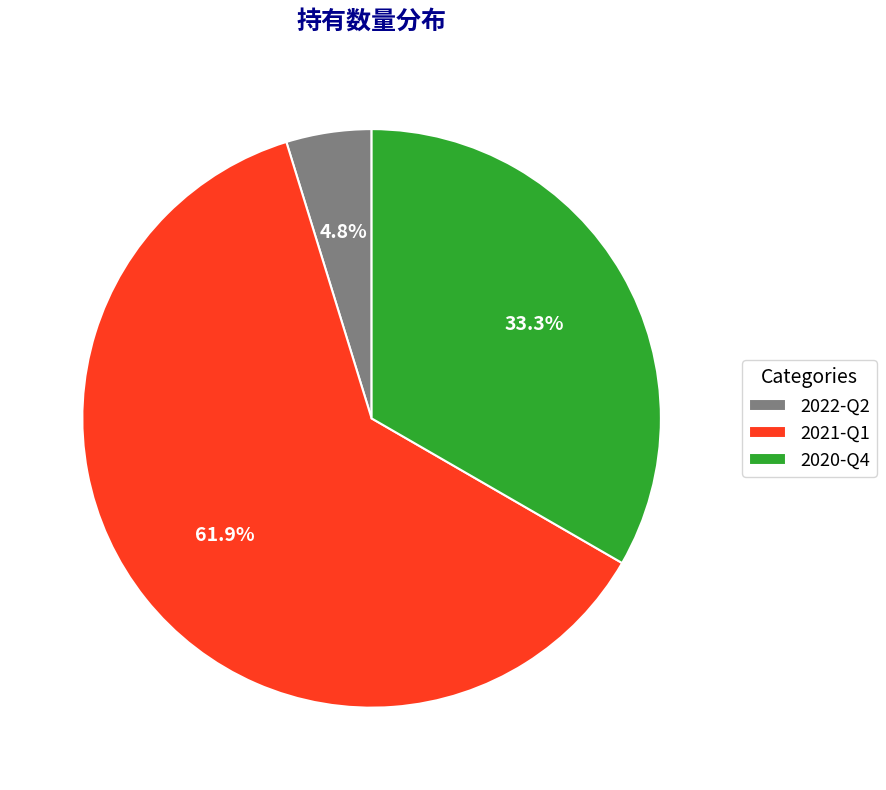

How many segments does this pie chart have?

3